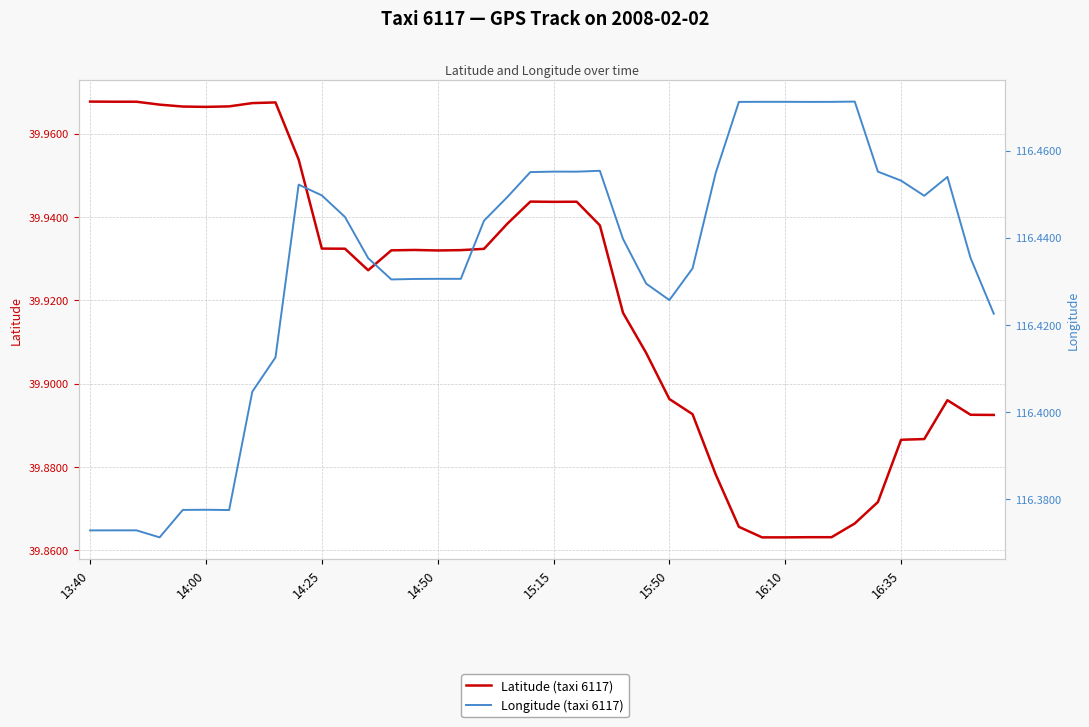

Is it true that Longitude (taxi 6117) equals 116.5 at 27?

True